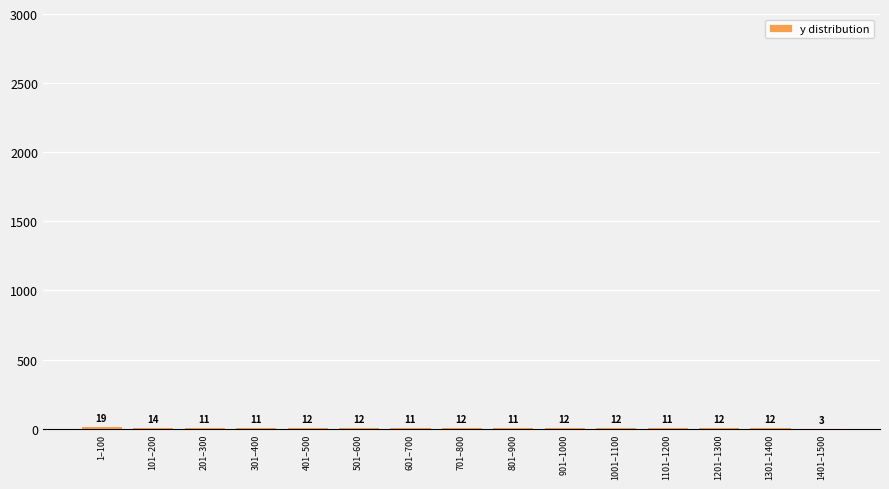

Reading left to right, list all the values displayed in this chart.

1–100=19	101–200=14	201–300=11	301–400=11	401–500=12	501–600=12	601–700=11	701–800=12	801–900=11	901–1000=12	1001–1100=12	1101–1200=11	1201–1300=12	1301–1400=12	1401–1500=3